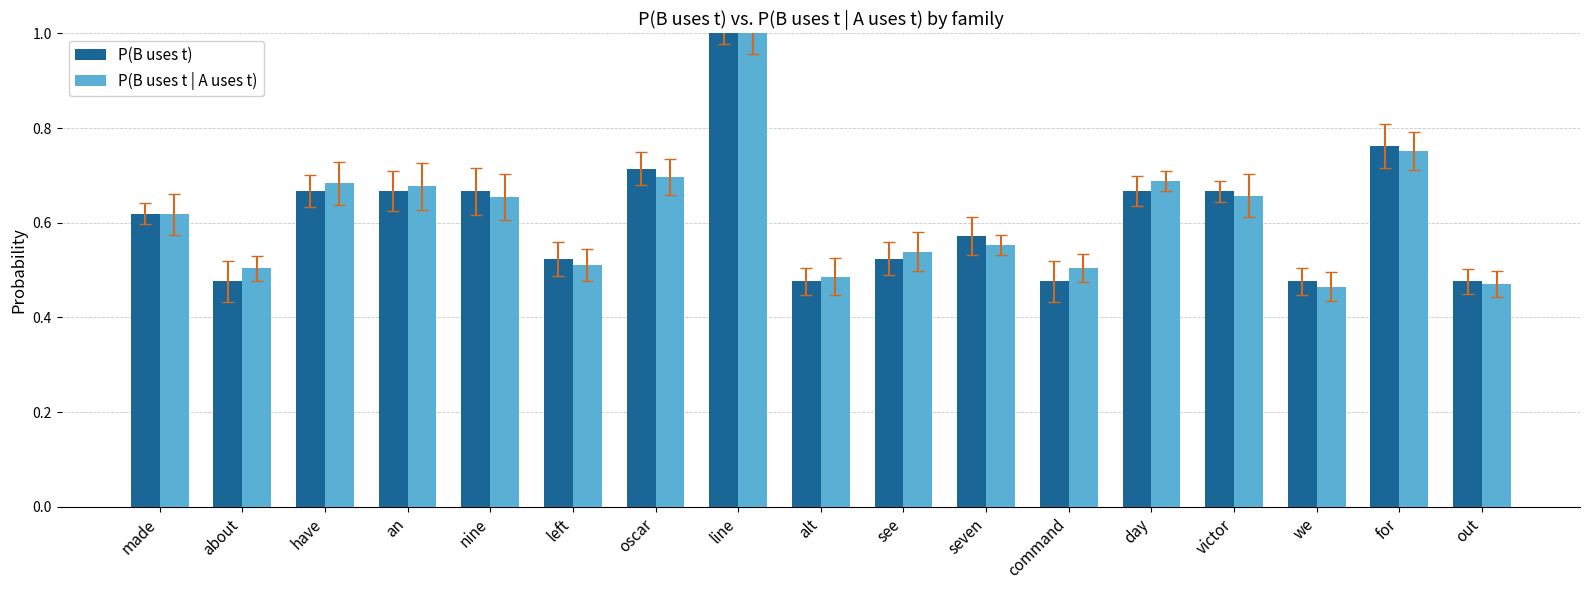

What is the label of the 16th bar from the left?

for